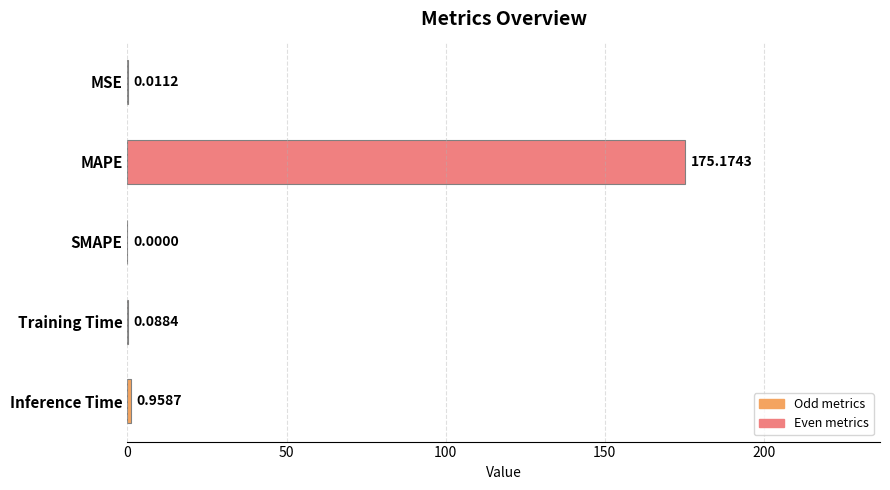

What is the change in value from MSE to Training Time?

+0.1